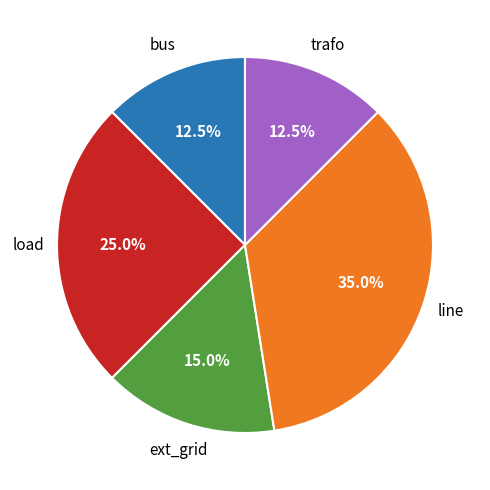

How many segments does this pie chart have?

5